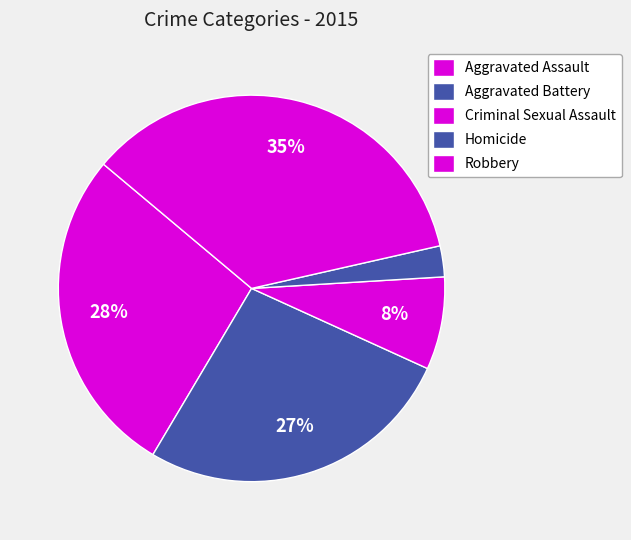

Count the number of slices in the pie.

5